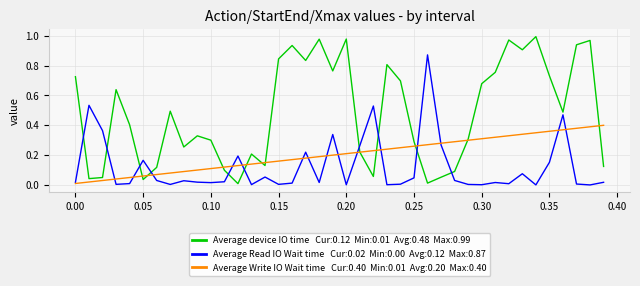

How many lines are shown in the chart?

3